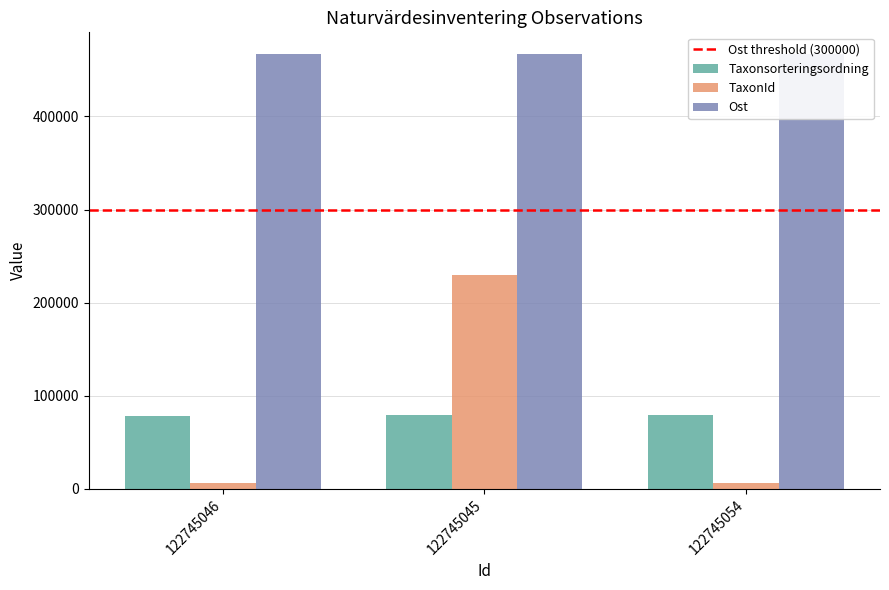

List the labels in order of Taxonsorteringsordning value, largest first.

122745054, 122745045, 122745046